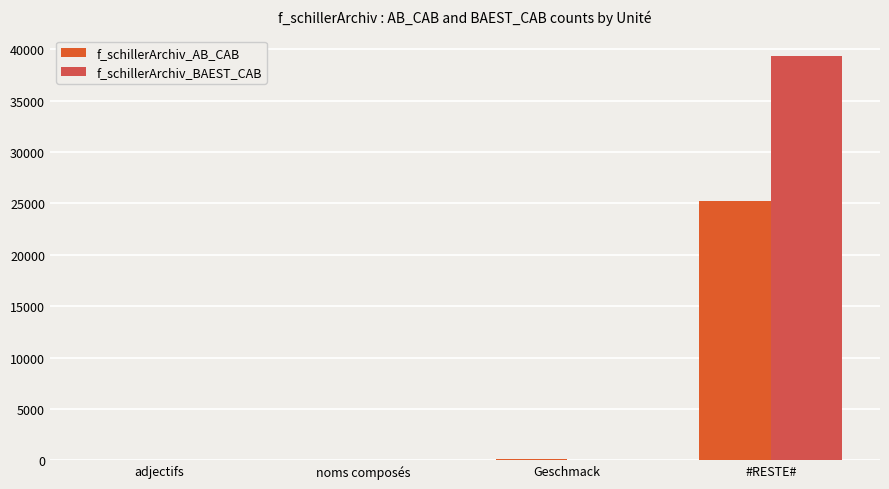

What is the difference between the maximum and minimum values in the f_schillerArchiv_AB_CAB series?

25258